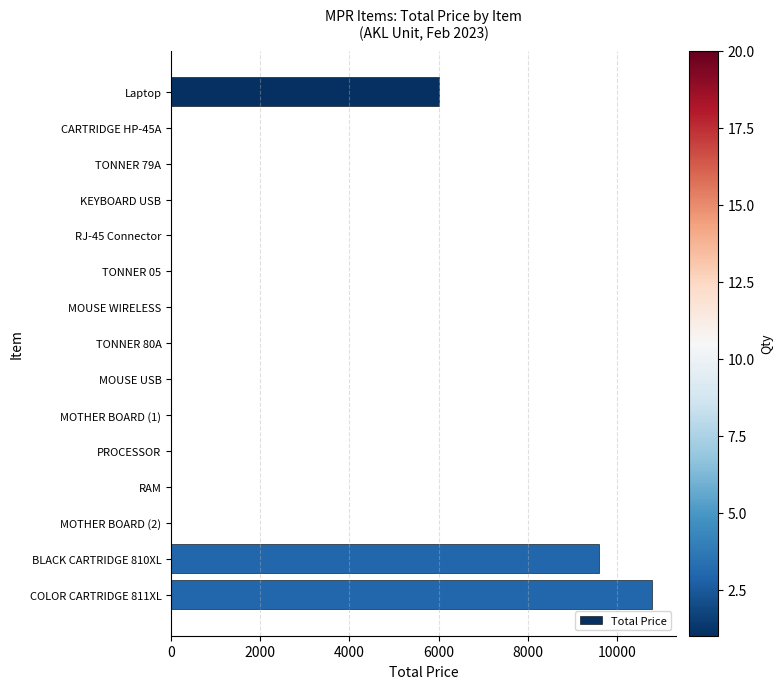

Reading bottom to top, list all the values displayed in this chart.

COLOR CARTRIDGE 811XL=10800	BLACK CARTRIDGE 810XL=9600	MOTHER BOARD (2)=0	RAM=0	PROCESSOR=0	MOTHER BOARD (1)=0	MOUSE USB=0	TONNER 80A=0	MOUSE WIRELESS=0	TONNER 05=0	RJ-45 Connector=0	KEYBOARD USB=0	TONNER 79A=0	CARTRIDGE HP-45A=0	Laptop=6000